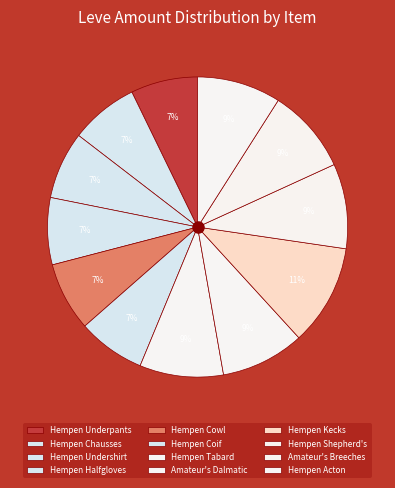

To the nearest percent, what is the difference between the largest and smallest slice percentages?

4%